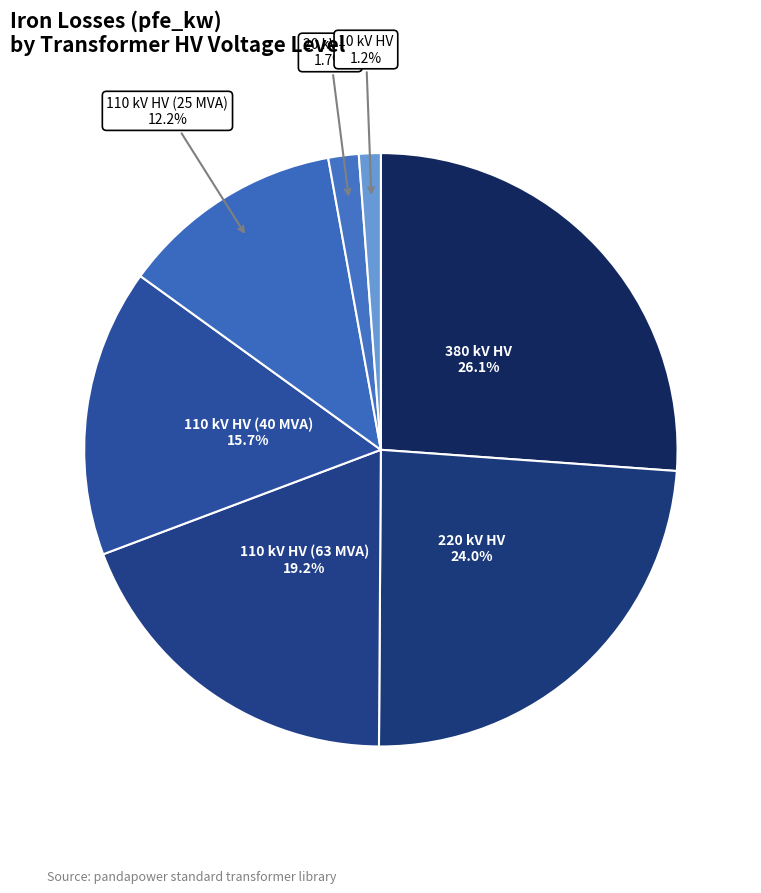

How many segments does this pie chart have?

7